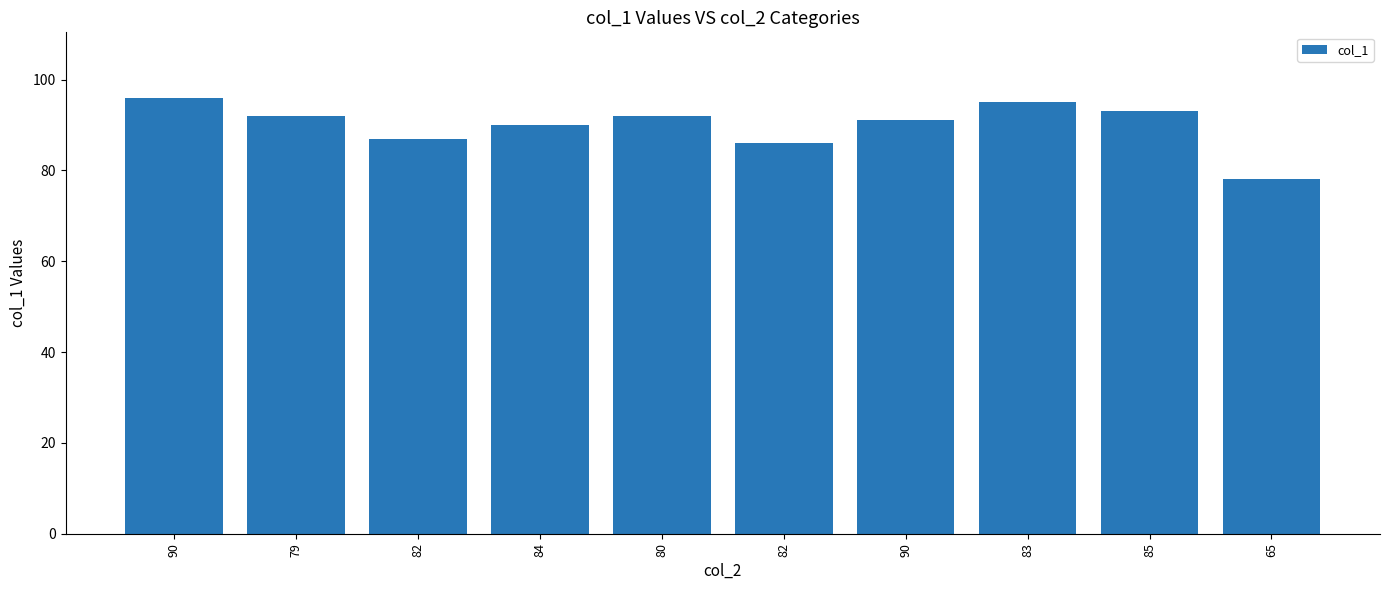

Approximately how many times larger is the value at 65 compared to 90?

0.9